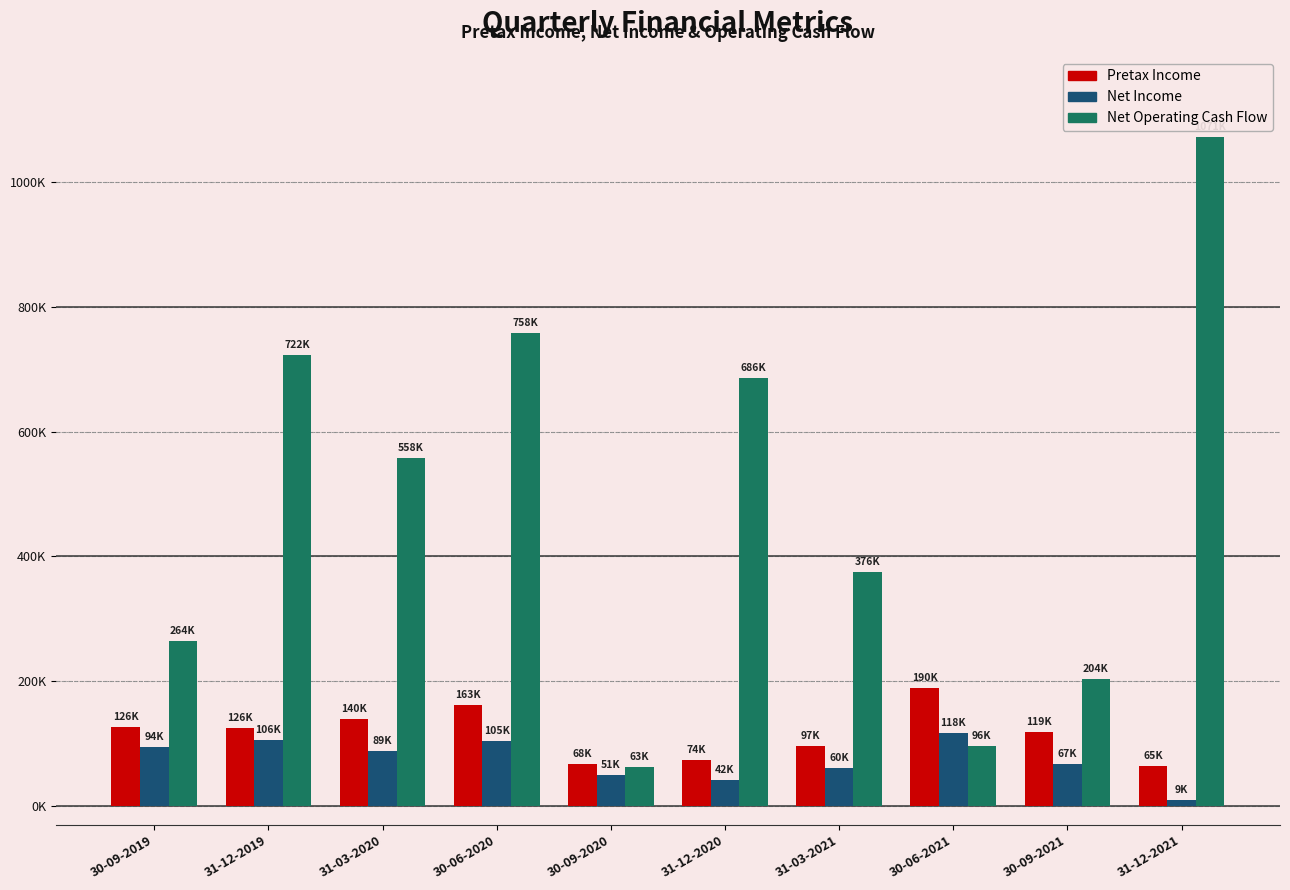

What are all the series names shown in the legend?

Pretax Income, Net Income, Net Operating Cash Flow